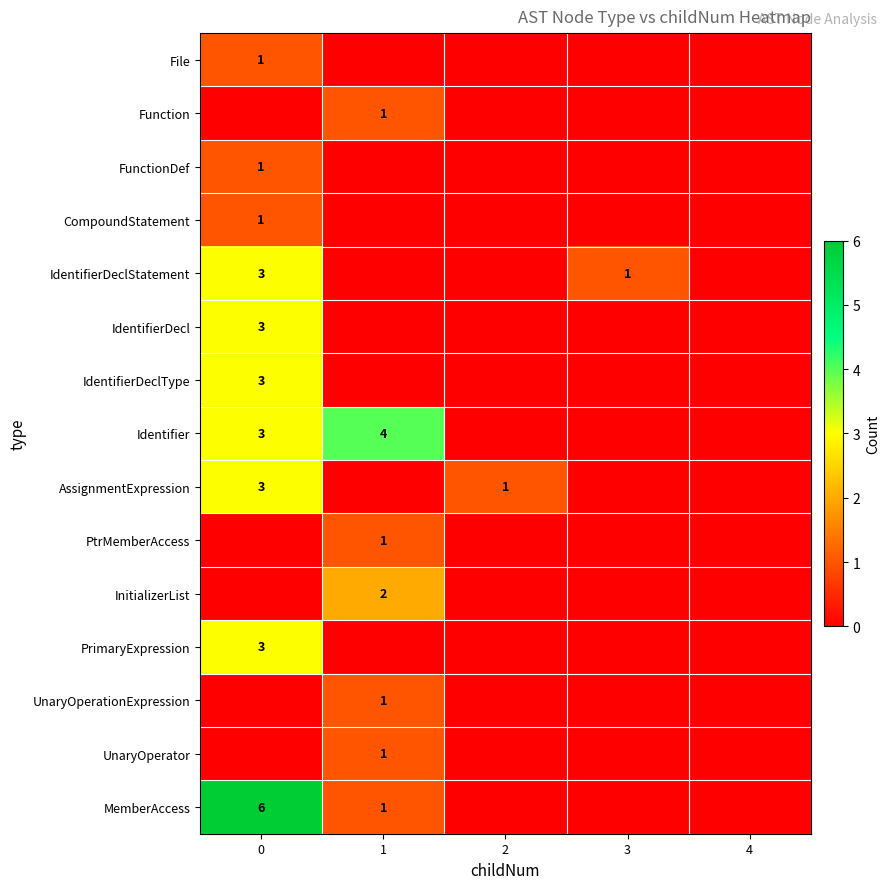

What is the difference between the maximum and minimum values in the IdentifierDecl series?

3